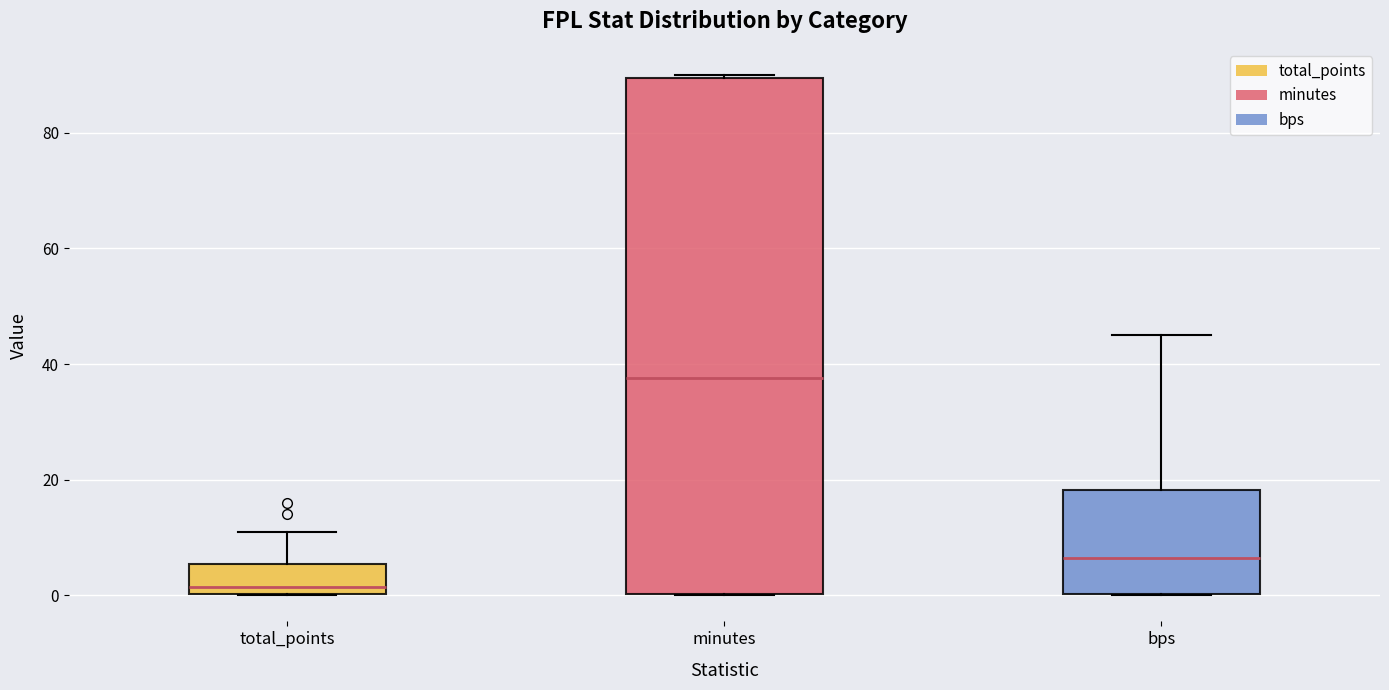

Reading left to right, read every box against the y-axis: the position of its median line, the range the box covers, and the ends of its whiskers. The values are not printed on the chart, so give them approximately, as read against the axis.

total_points: median 2, box 0 to 6, whiskers 0 to 12
minutes: median 38, box 0 to 90, whiskers 0 to 90
bps: median 6, box 0 to 18, whiskers 0 to 46